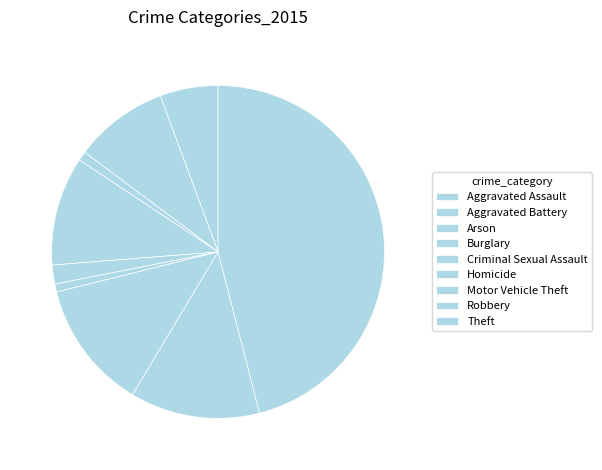

Count the number of slices in the pie.

9